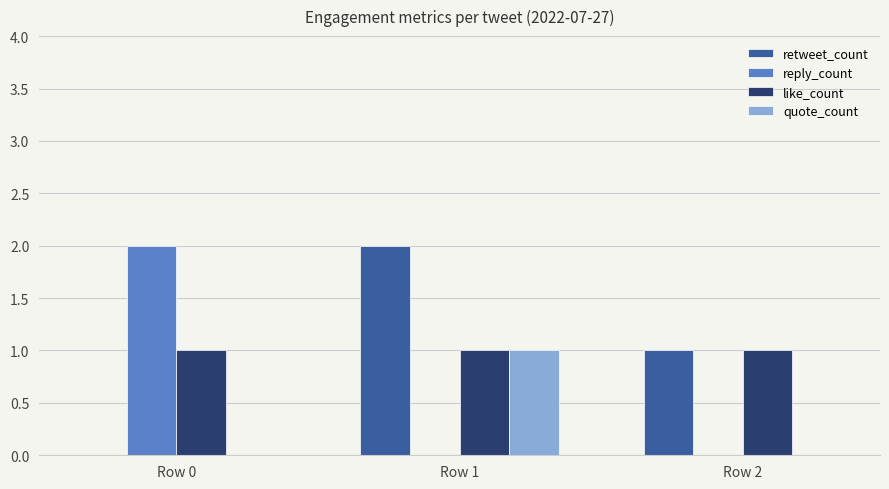

How many groups of bars are there?

3